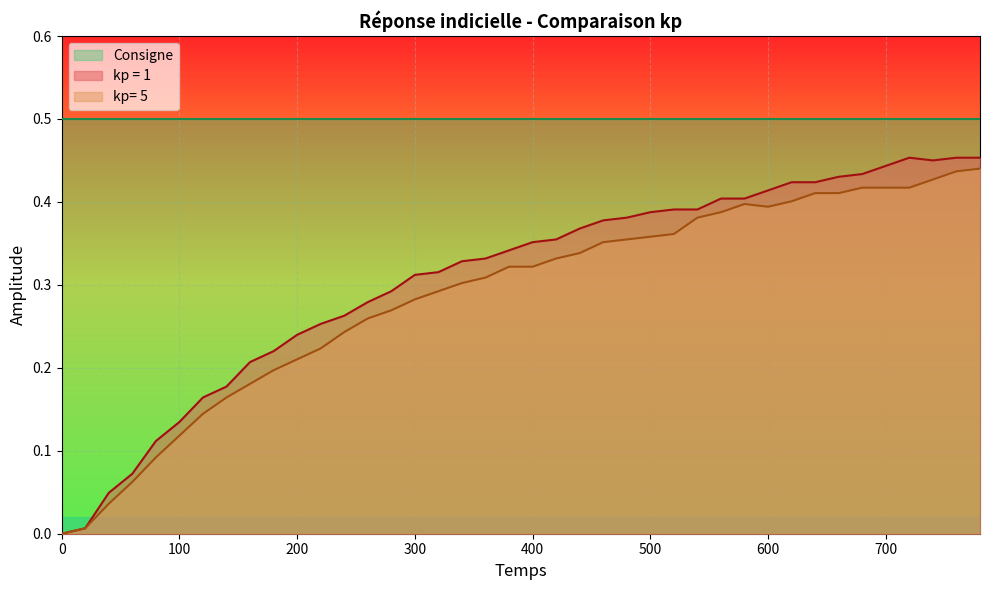

Reading right to left, extract all data points from this chart.

kp= 5: 780=0.4	760=0.4	740=0.4	720=0.4	700=0.4	680=0.4	660=0.4	640=0.4	620=0.4	600=0.4	580=0.4	560=0.4	540=0.4	520=0.4	500=0.4	480=0.4	460=0.4	440=0.3	420=0.3	400=0.3	380=0.3	360=0.3	340=0.3	320=0.3	300=0.3	280=0.3	260=0.3	240=0.2	220=0.2	200=0.2	180=0.2	160=0.2	140=0.2	120=0.1	100=0.1	80=0.1	60=0.1	40=0.0	20=0.0	0=0.0
kp = 1: 780=0.5	760=0.5	740=0.5	720=0.5	700=0.4	680=0.4	660=0.4	640=0.4	620=0.4	600=0.4	580=0.4	560=0.4	540=0.4	520=0.4	500=0.4	480=0.4	460=0.4	440=0.4	420=0.4	400=0.4	380=0.3	360=0.3	340=0.3	320=0.3	300=0.3	280=0.3	260=0.3	240=0.3	220=0.3	200=0.2	180=0.2	160=0.2	140=0.2	120=0.2	100=0.1	80=0.1	60=0.1	40=0.0	20=0.0	0=0.0